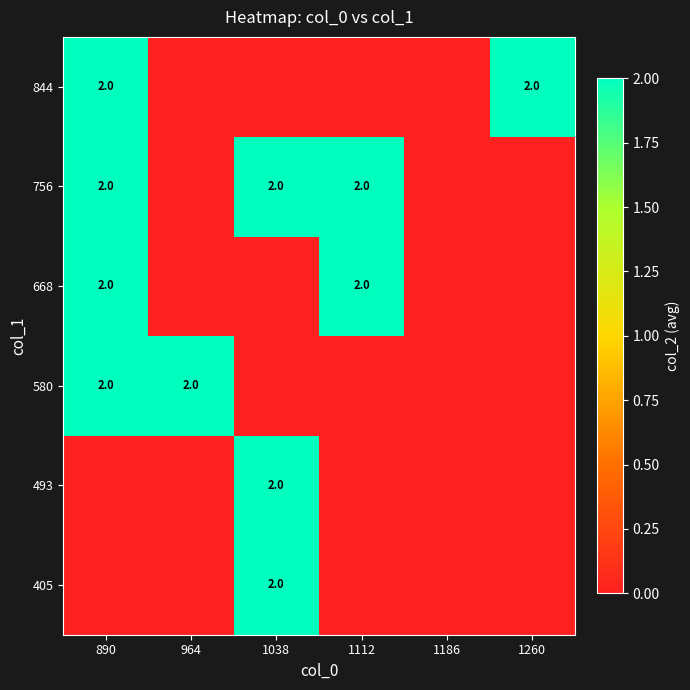

True or false: 756 has a value of 1 at 890.

False